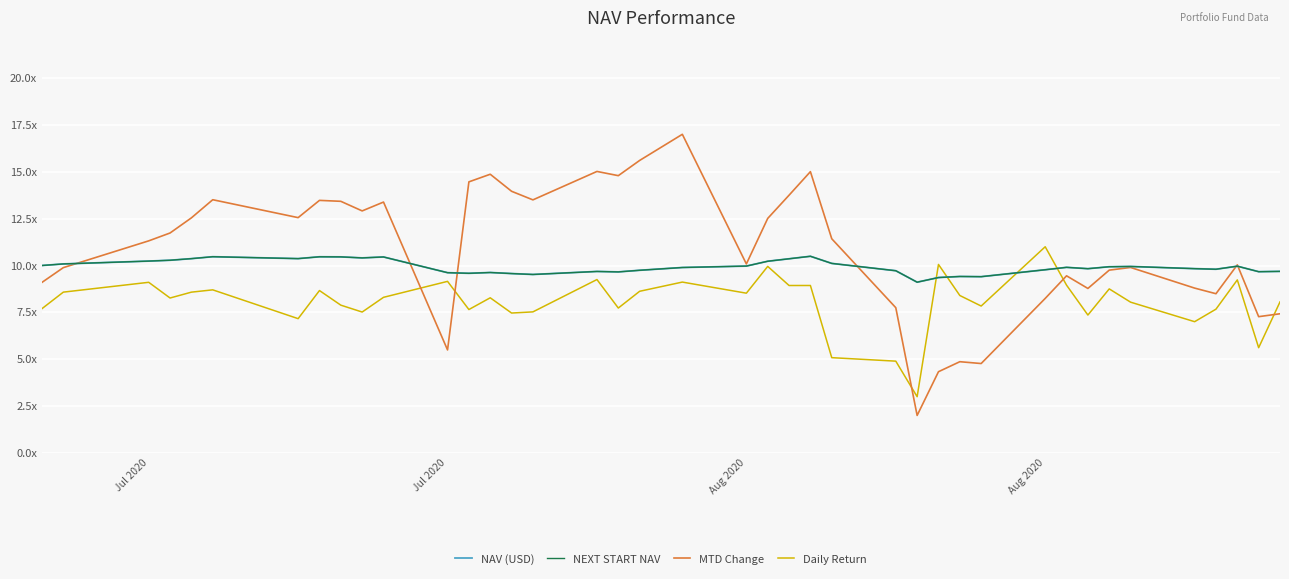

Does the chart display data point markers on the line(s)?

No